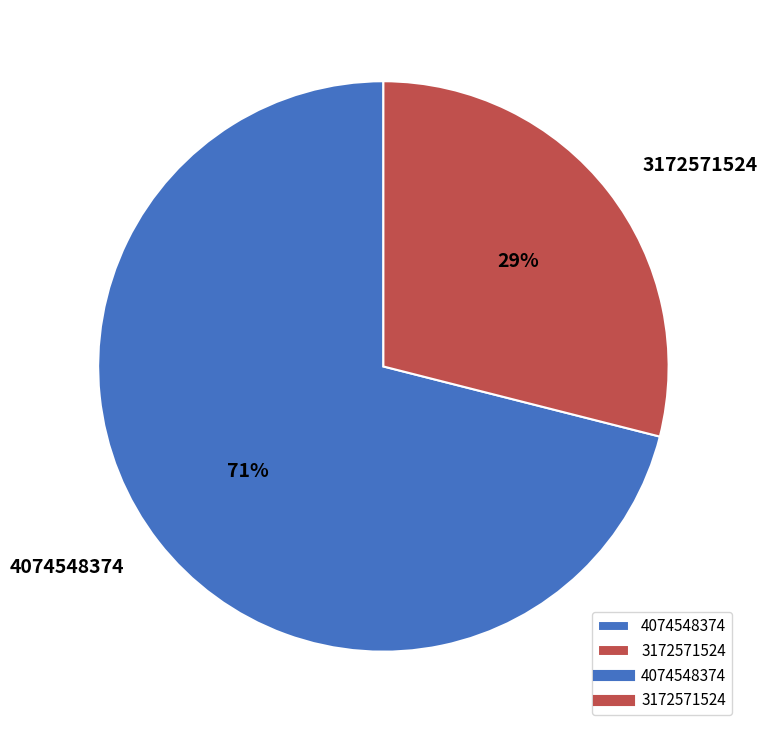

Combined, do 3172571524 and 4074548374 account for over 50%?

Yes